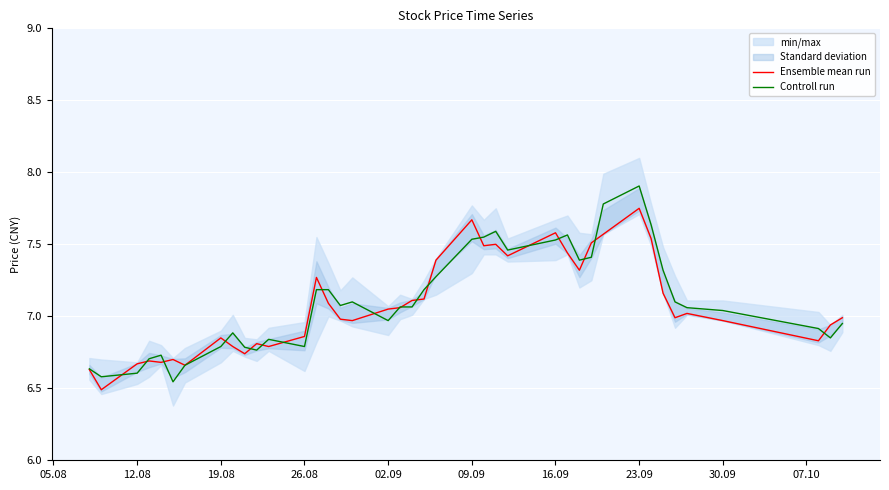

What is the sum of all Controll run values?

284.0